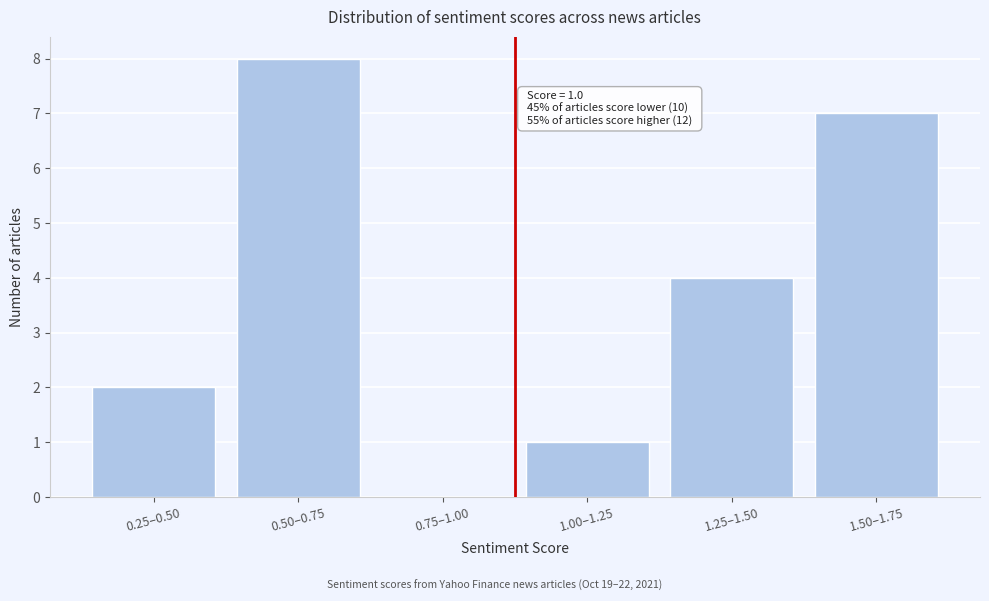

Reading left to right, extract all data points from this chart.

0.25–0.50=2	0.50–0.75=8	0.75–1.00=0	1.00–1.25=1	1.25–1.50=4	1.50–1.75=7